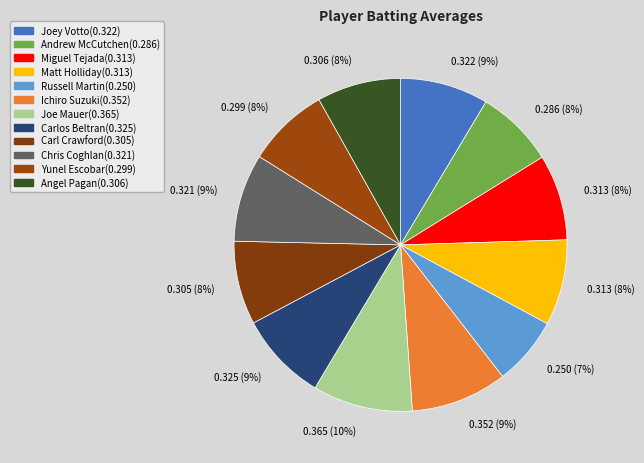

Rank the categories by value from highest to lowest.

Joe Mauer, Ichiro Suzuki, Carlos Beltran, Joey Votto, Chris Coghlan, Miguel Tejada, Matt Holliday, Angel Pagan, Carl Crawford, Yunel Escobar, Andrew McCutchen, Russell Martin